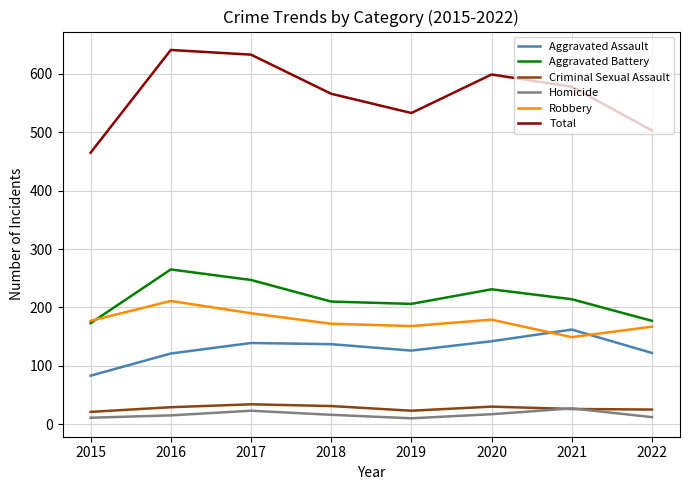

Between 2017 and 2021, which series saw the biggest shift?

Total